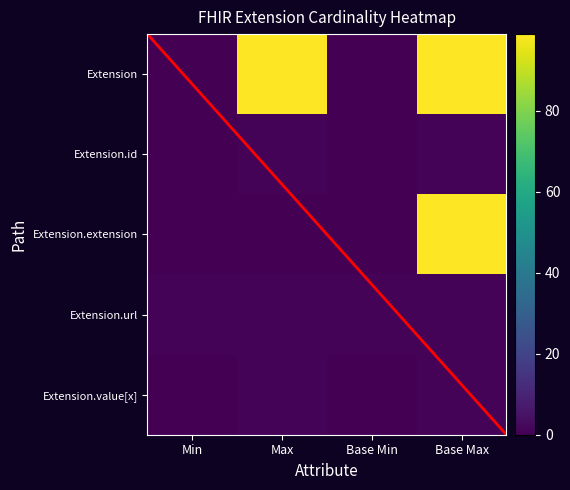

What value does the Extension.extension series have at Base Max, to the nearest 5?

100